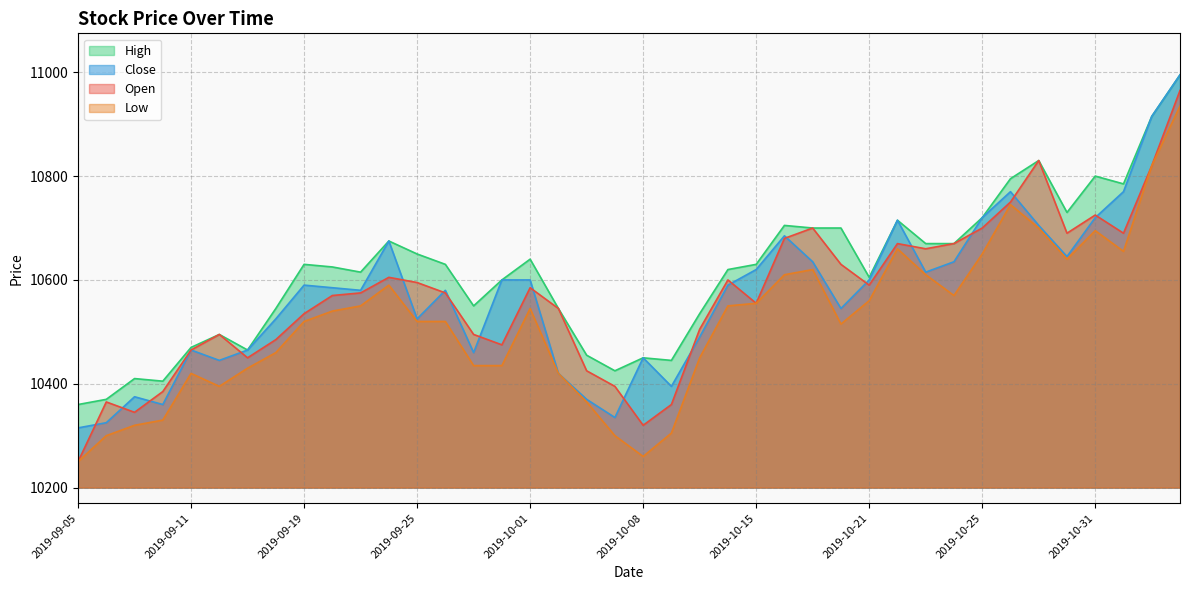

How many distinct data groups are displayed?

4